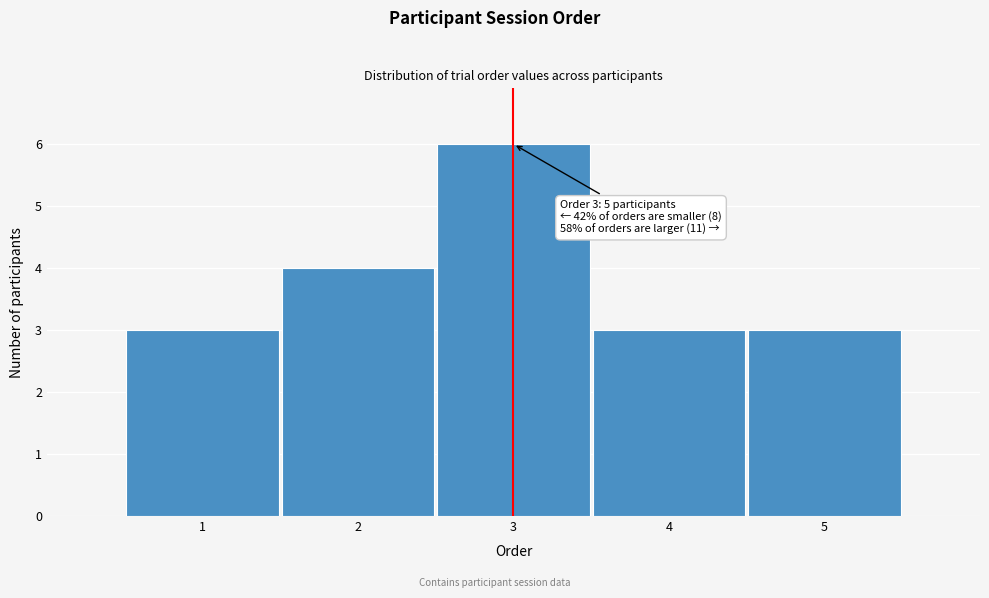

Over which range of the x-axis is the bar tallest?

2.5 to 3.5